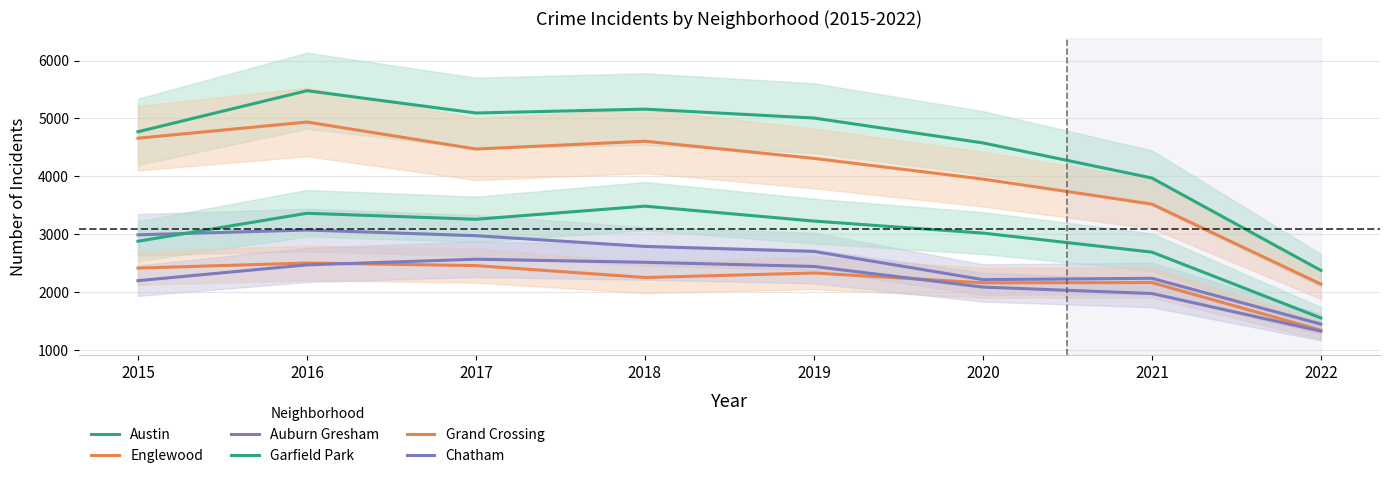

Is it true that Chatham equals 2084 at 2020?

True